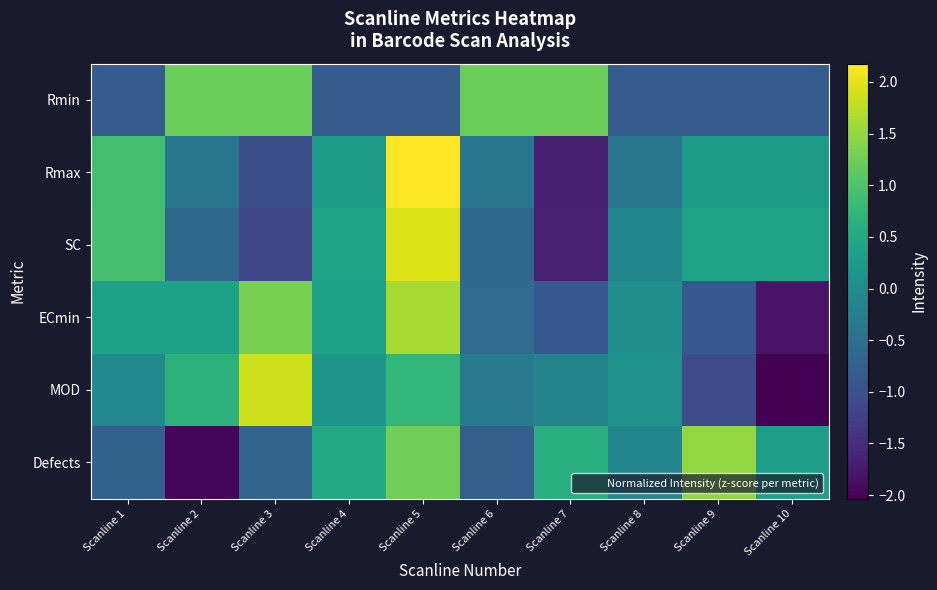

Which category has the highest value across all series?

Scanline 5